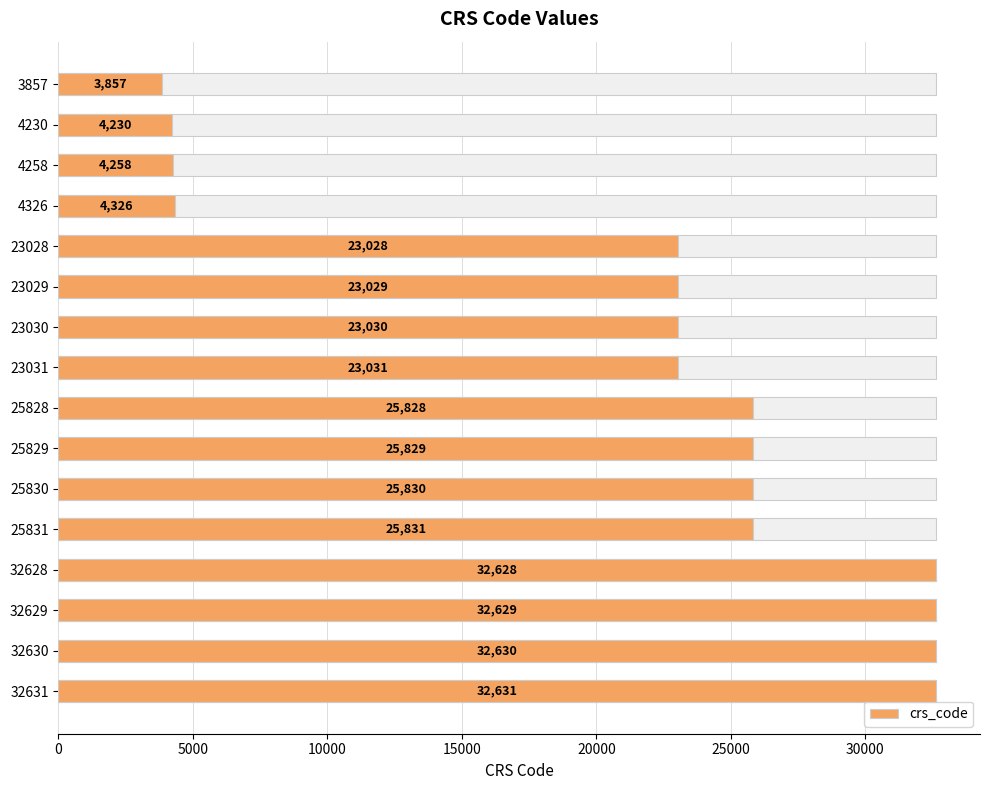

The chart shows a value of 25828 at 25828. True or false?

True